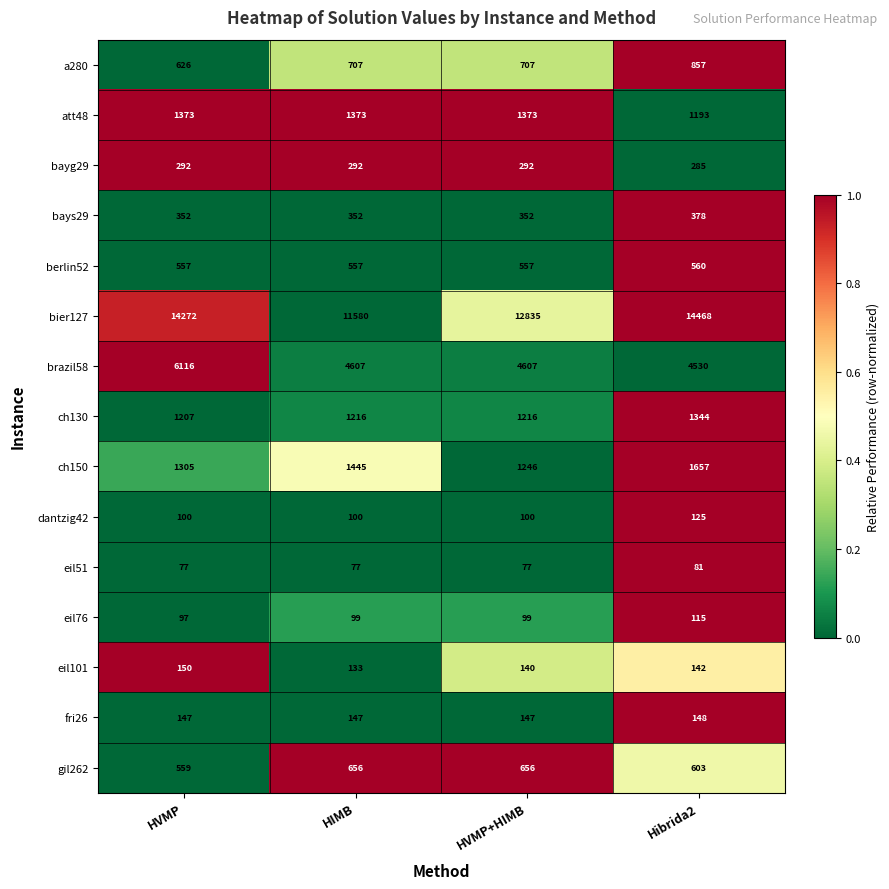

Read the berlin52 value at HVMP.

557